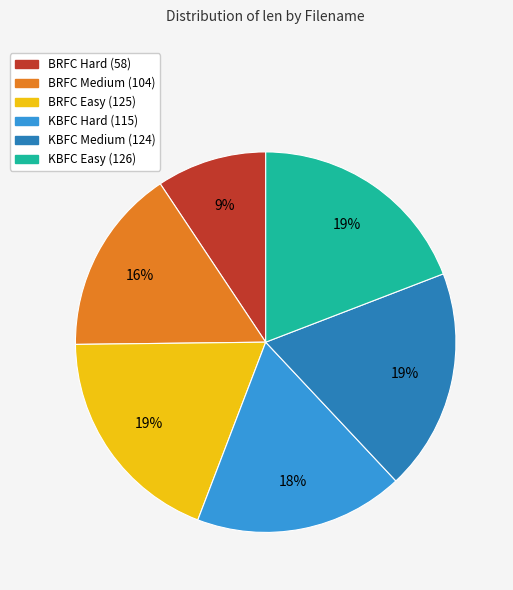

Count the number of slices in the pie.

6